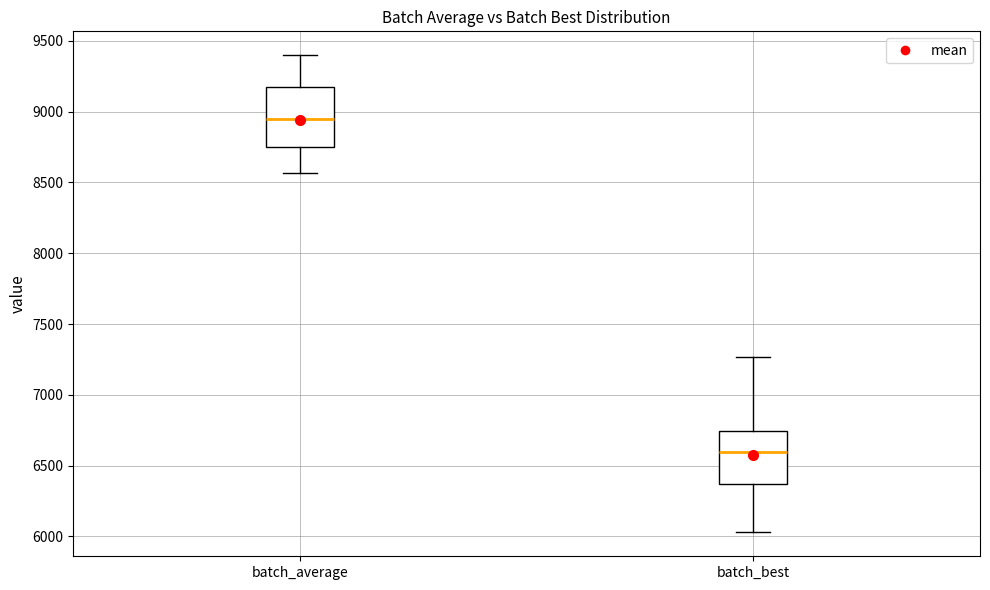

Where does the lower whisker of the box for batch_best end on the y-axis? The values are not printed on the chart, so give them approximately, as read against the axis.

6050